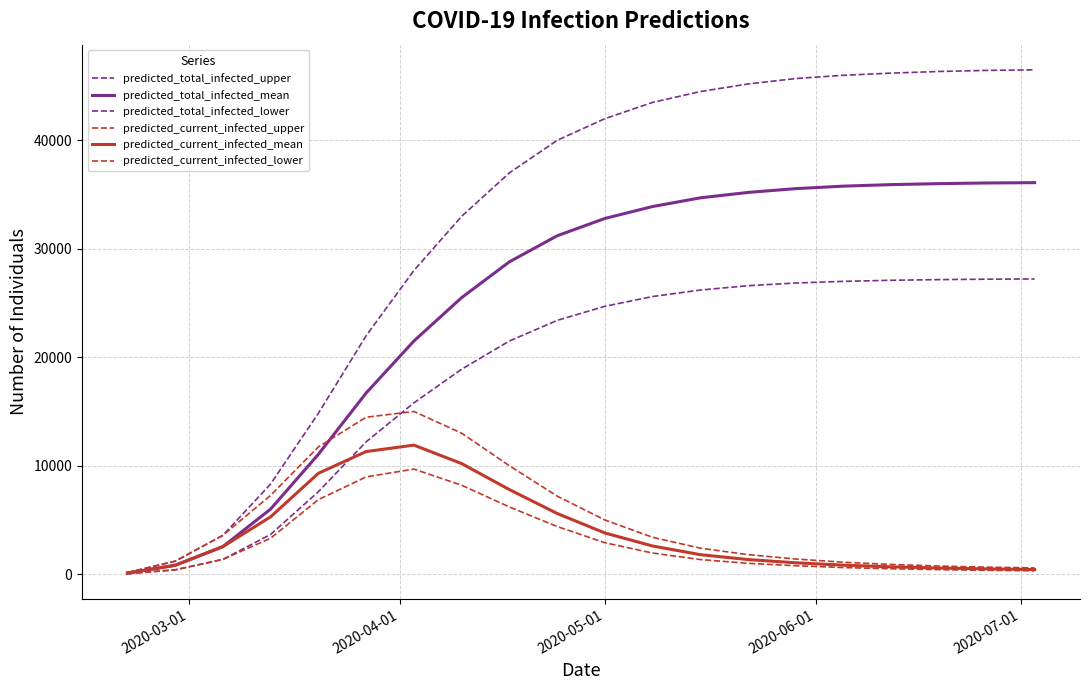

How many lines are shown in the chart?

6